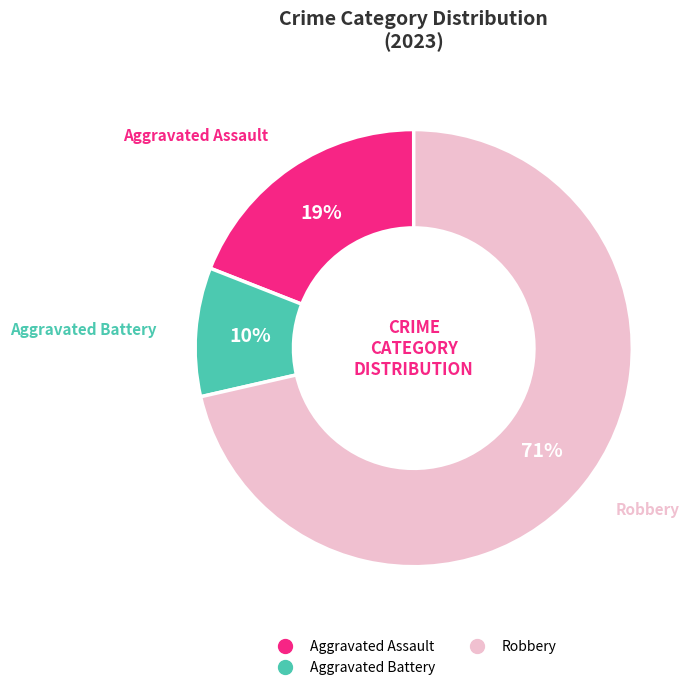

To the nearest percent, what is the average slice percentage?

33%